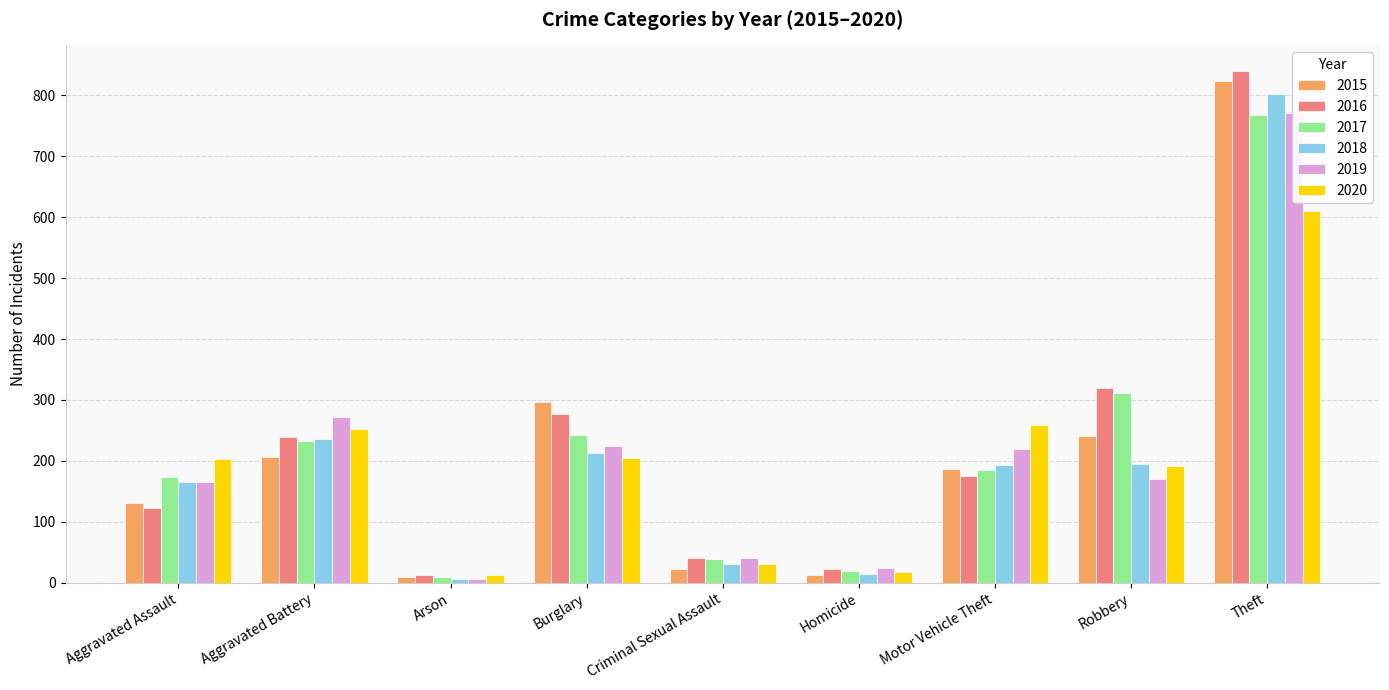

What is the average value of the 2016 series?

228